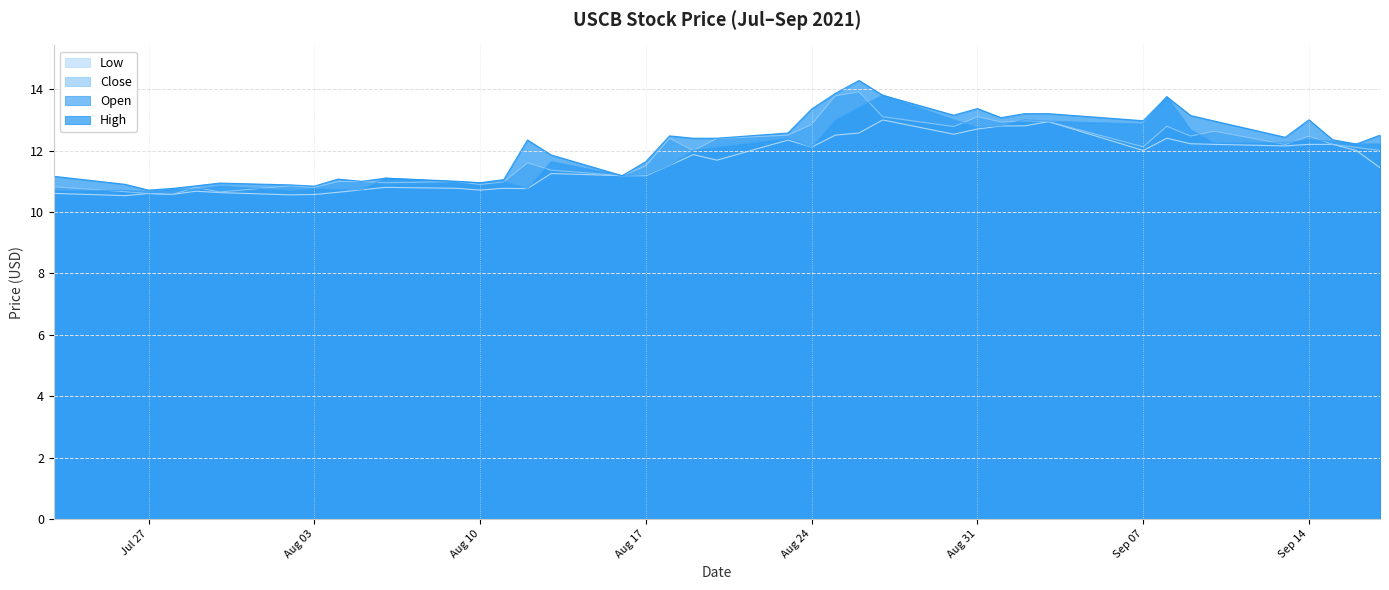

What is the greatest value displayed?

14.3